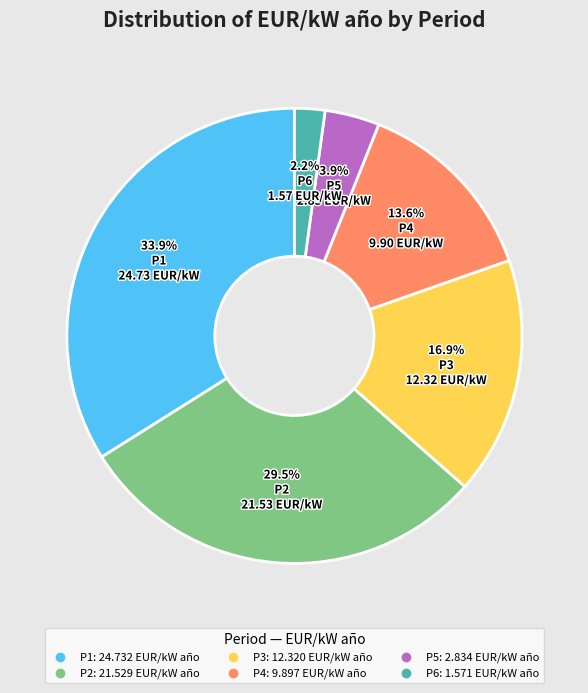

Does P3 account for over 50% of the chart?

No